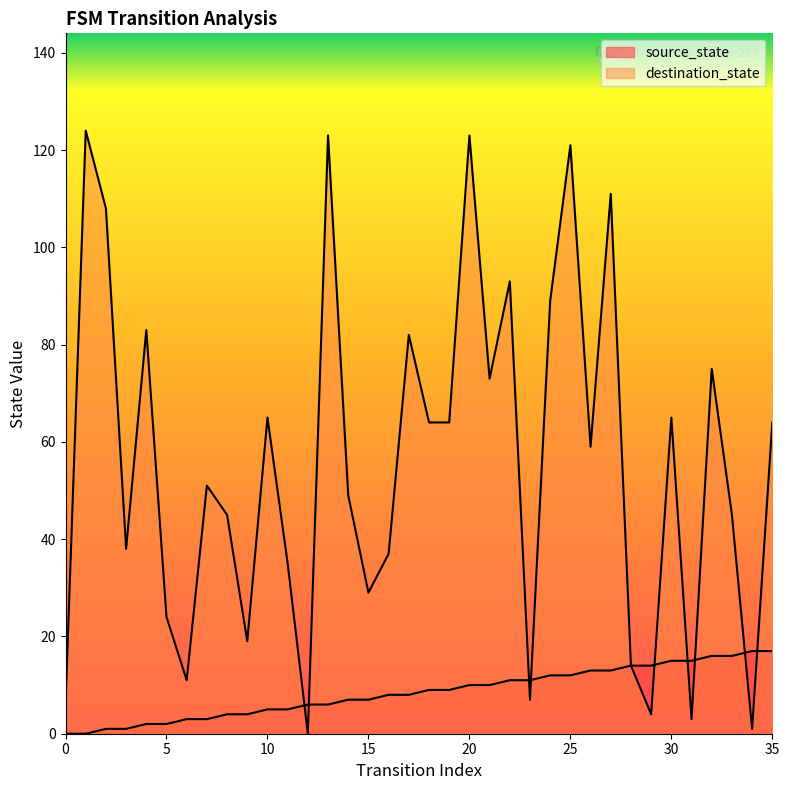

What are all the series names shown in the legend?

source_state, destination_state